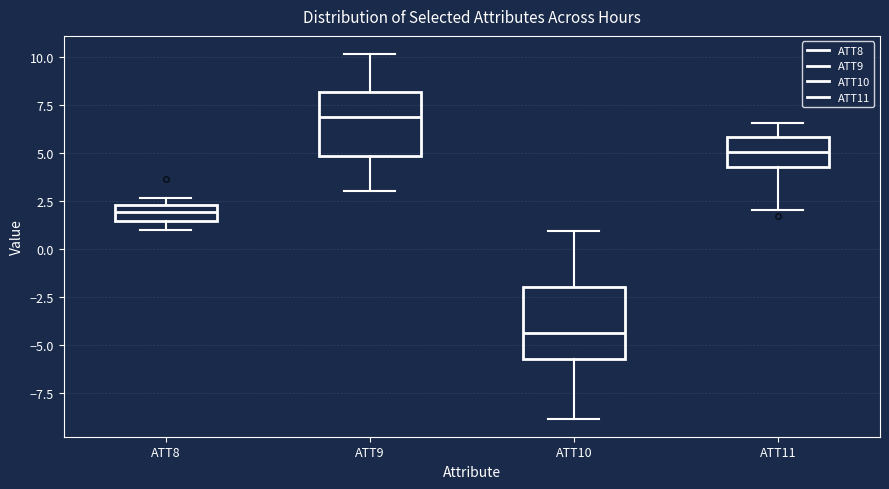

Reading left to right, read every box against the y-axis: the position of its median line, the range the box covers, and the ends of its whiskers. The values are not printed on the chart, so give them approximately, as read against the axis.

ATT8: median 2.0, box 1.5 to 2.5, whiskers 1.0 to 2.5 (just above the box's upper edge)
ATT9: median 7.0, box 5.0 to 8.0, whiskers 3.0 to 10.0
ATT10: median -4.5, box -5.5 to -2.0, whiskers -9.0 to 1.0
ATT11: median 5.0, box 4.5 to 6.0, whiskers 2.0 to 6.5